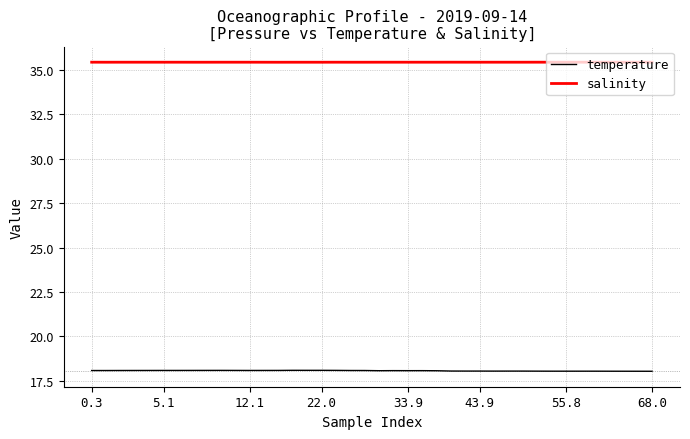

Rank the series by their average value, from highest to lowest.

salinity, temperature